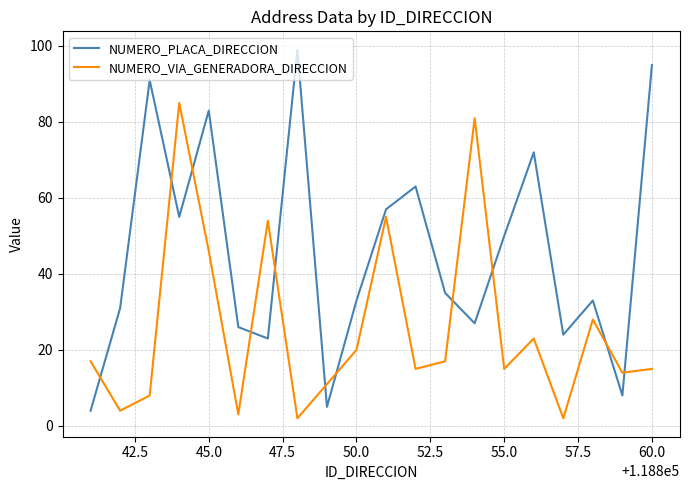

What is the greatest value displayed?

99